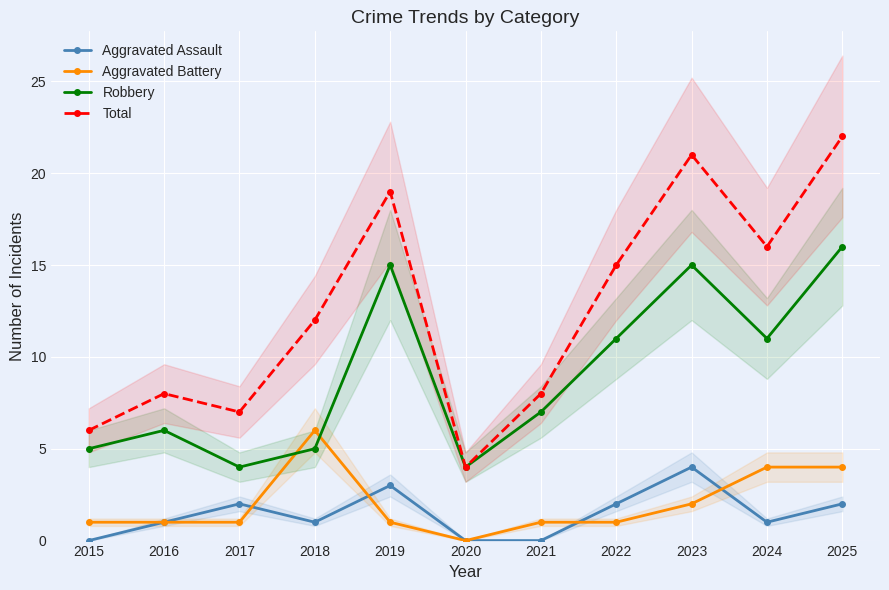

Between 2024 and 2017, which is larger?

2017